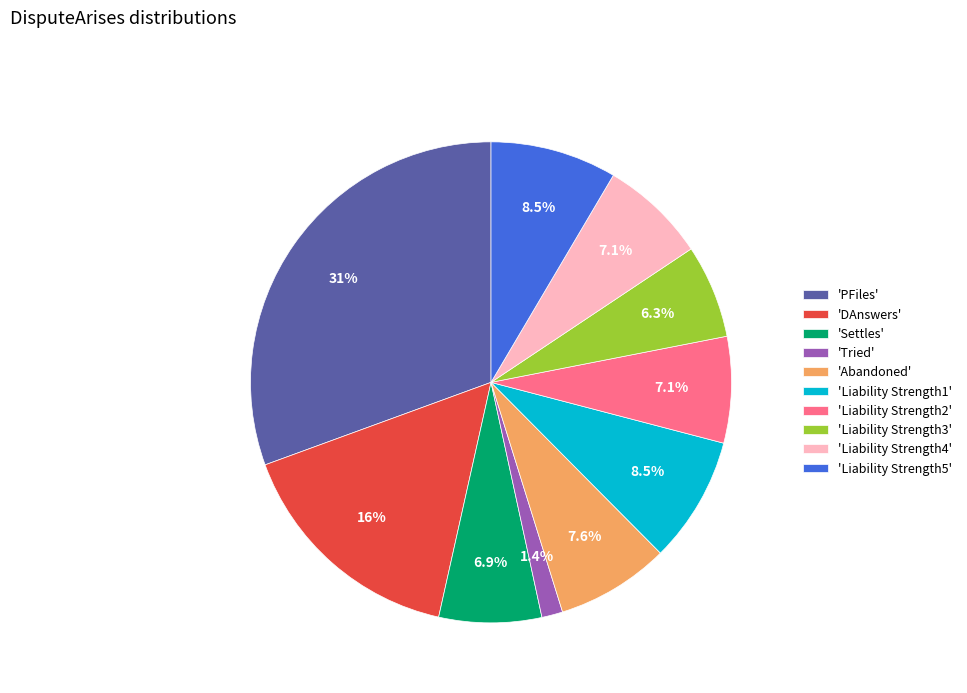

Between 'Abandoned' and 'PFiles', which is larger?

'PFiles'